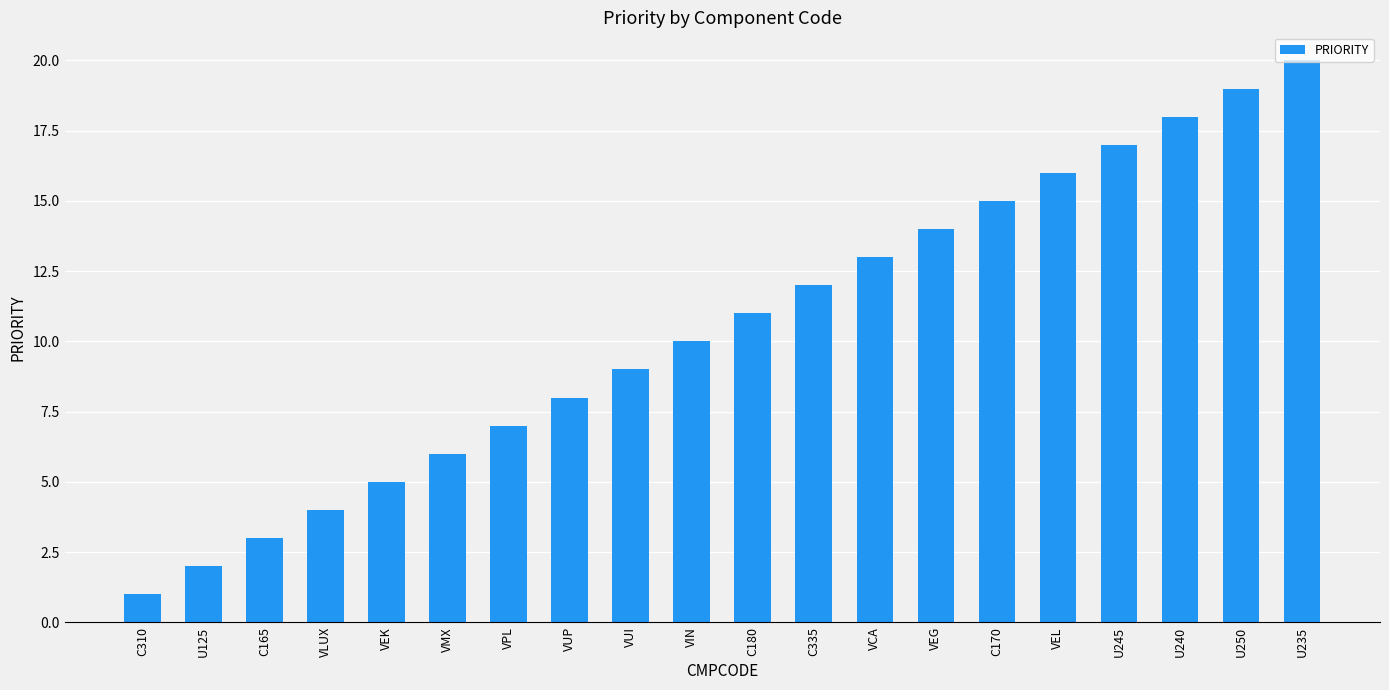

What is the value of the 7th bar from the left?

7